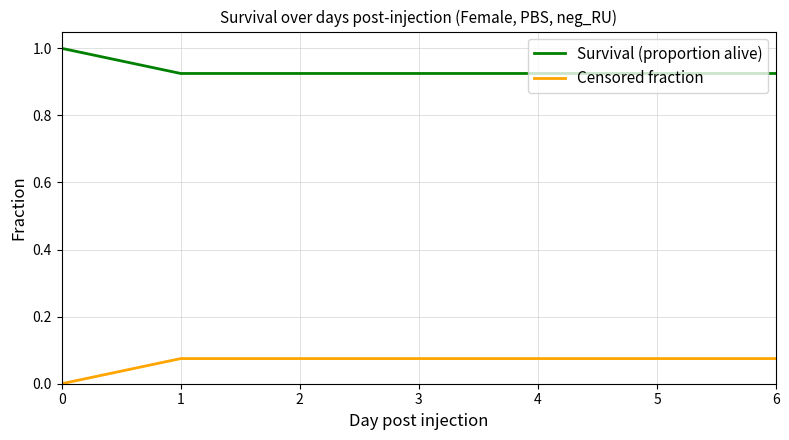

True or false: Survival (proportion alive) and Censored fraction intersect in this chart.

False